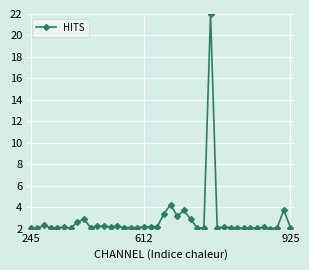

What is the value of the 24th point from the left?

3.7